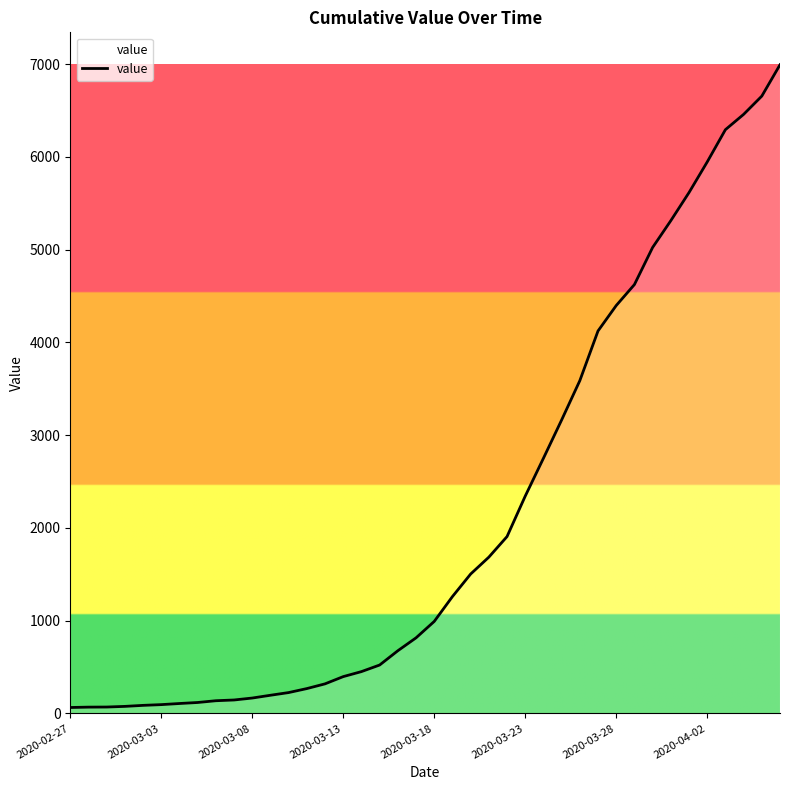

What is the greatest value displayed?

6994